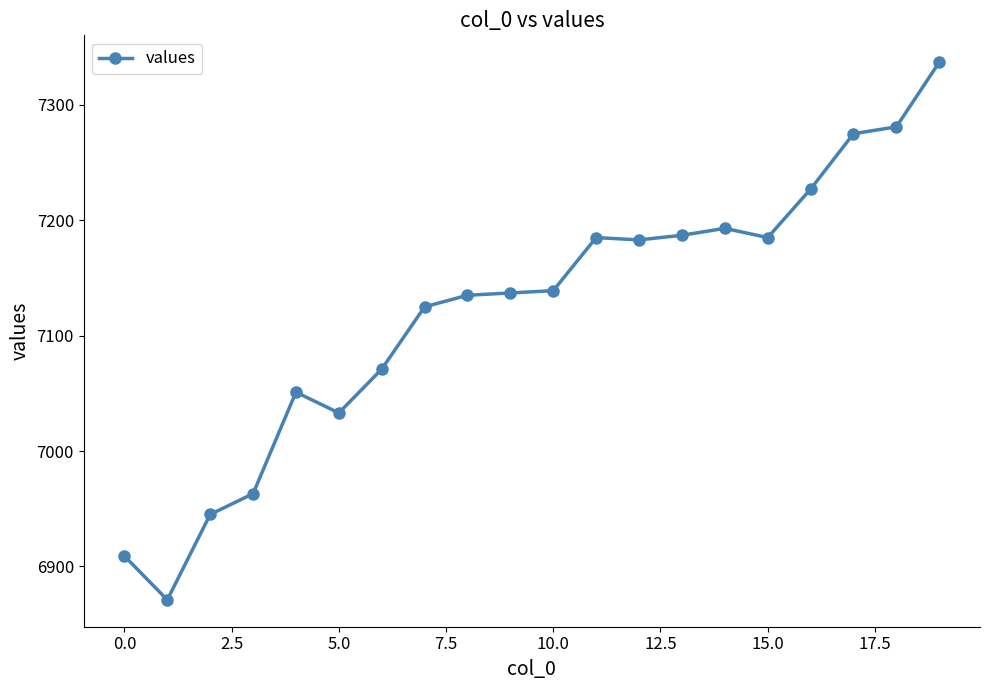

How many lines are shown in the chart?

1